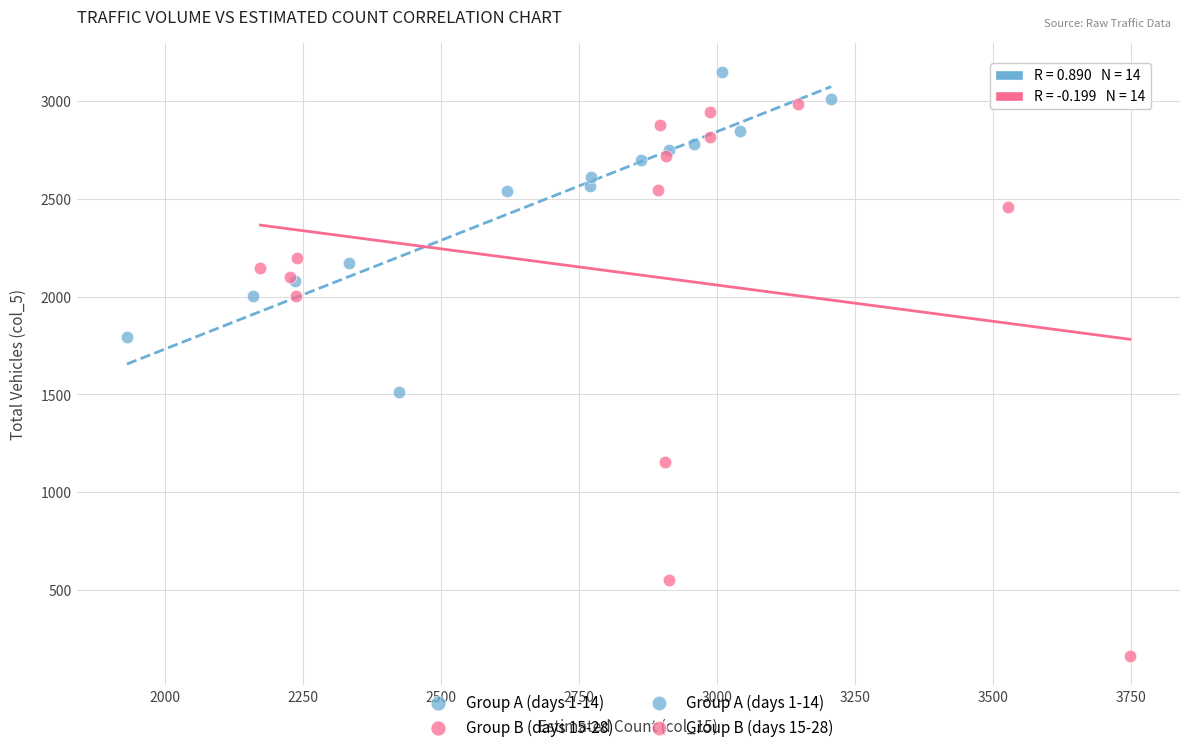

Which series has the widest spread of Y values?

Group B (days 15-28)